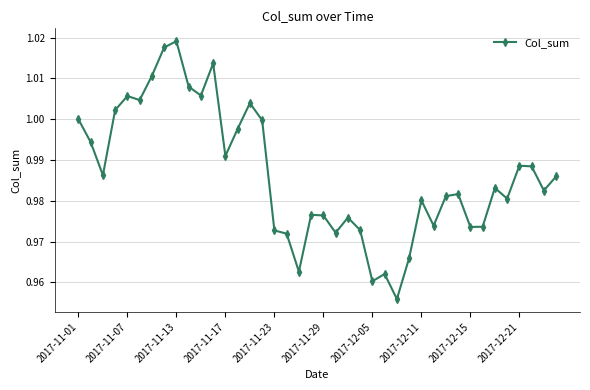

True or false: the data has more than 2 interior local peaks.

True